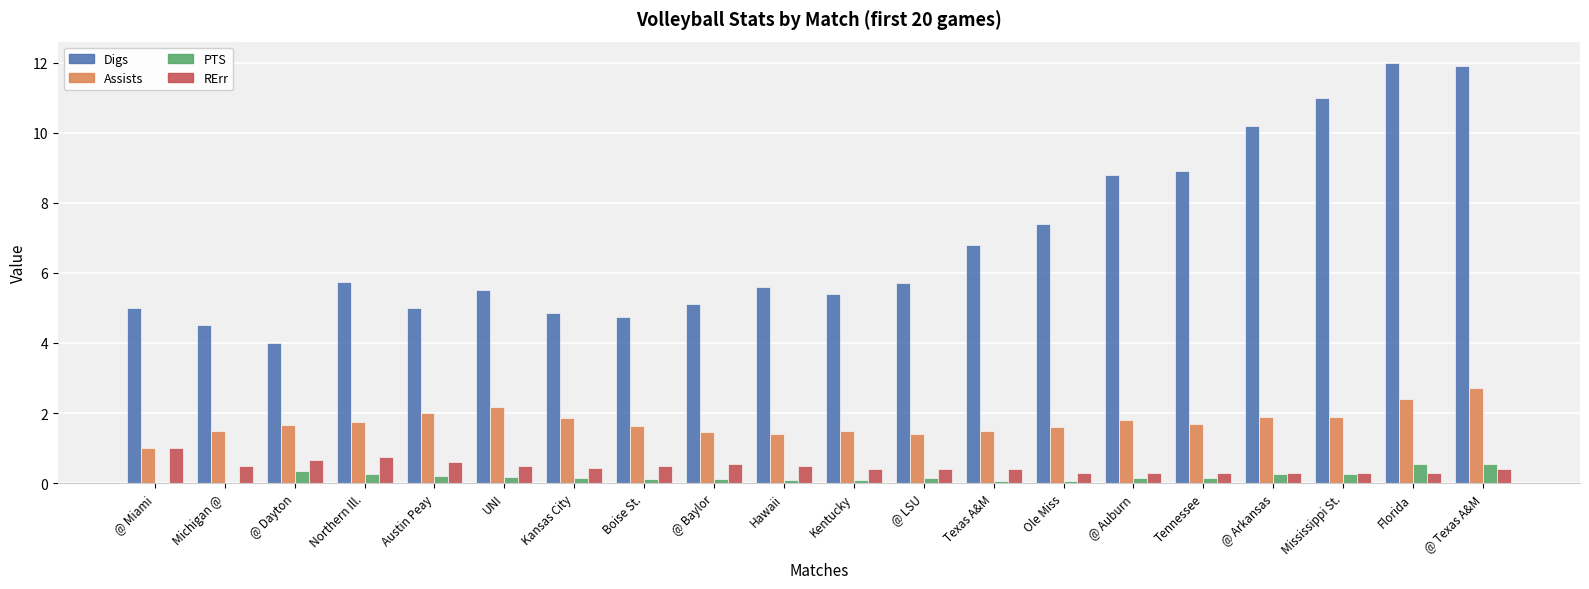

Is it true that RErr equals 0.5 at Boise St.?

True